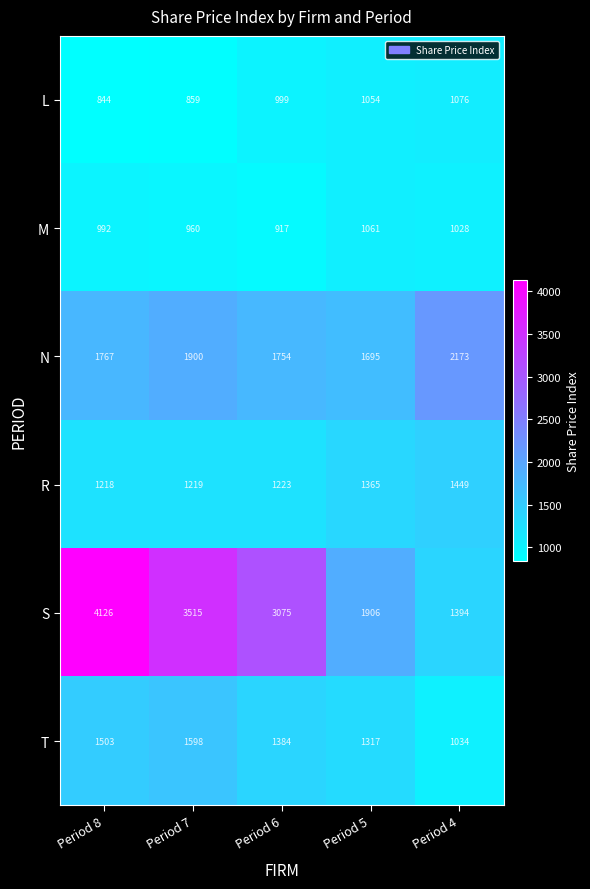

Which series has the largest total across all categories?

S